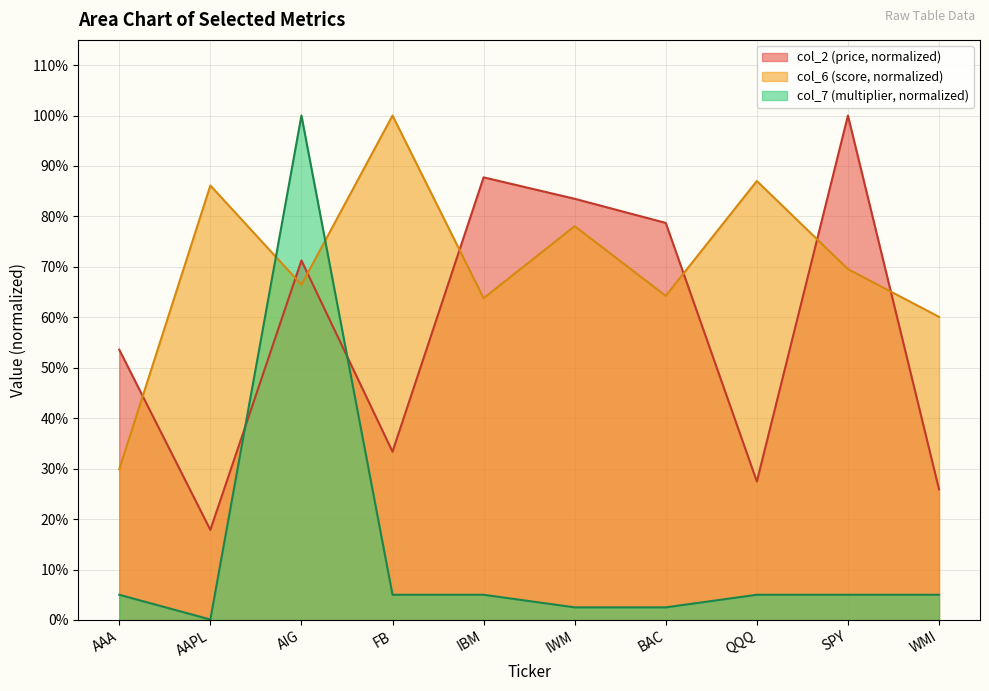

How many intersections are there between col_6 and col_2?

7